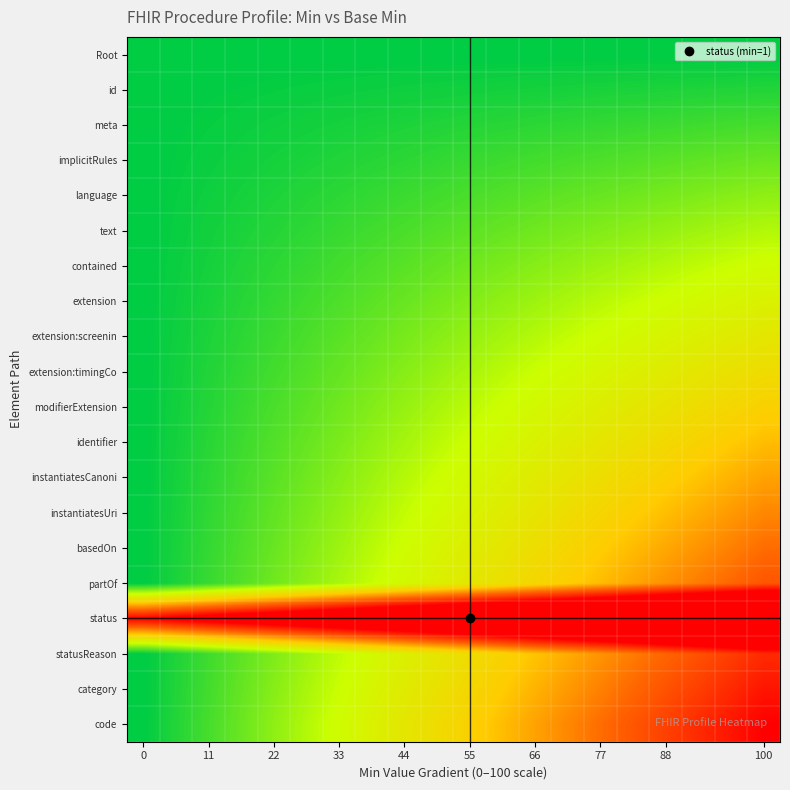

Reading left to right, extract all data points from this chart.

Root: 0.0	0.0	0.0	0.0	0.0	0.0	0.0	0.0	0.0	0.0	0.0	0.0	0.0	0.0	0.0	0.0	0.0	0.0	0.0	0.0
id: 0.0	0.0	0.0	0.0	0.0	0.0	0.0	0.0	0.0	0.0	0.0	0.0	0.0	0.0	0.0	0.0	0.0	0.0	0.0	0.1
meta: 0.0	0.0	0.0	0.0	0.0	0.0	0.0	0.0	0.0	0.0	0.1	0.1	0.1	0.1	0.1	0.1	0.1	0.1	0.1	0.1
implicitRules: 0.0	0.0	0.0	0.0	0.0	0.0	0.0	0.1	0.1	0.1	0.1	0.1	0.1	0.1	0.1	0.1	0.1	0.1	0.1	0.2
language: 0.0	0.0	0.0	0.0	0.0	0.1	0.1	0.1	0.1	0.1	0.1	0.1	0.1	0.1	0.2	0.2	0.2	0.2	0.2	0.2
text: 0.0	0.0	0.0	0.0	0.1	0.1	0.1	0.1	0.1	0.1	0.1	0.2	0.2	0.2	0.2	0.2	0.2	0.2	0.2	0.3
contained: 0.0	0.0	0.0	0.0	0.1	0.1	0.1	0.1	0.1	0.1	0.2	0.2	0.2	0.2	0.2	0.2	0.3	0.3	0.3	0.3
extension: 0.0	0.0	0.0	0.1	0.1	0.1	0.1	0.1	0.2	0.2	0.2	0.2	0.2	0.3	0.3	0.3	0.3	0.3	0.3	0.4
extension:screenin: 0.0	0.0	0.0	0.1	0.1	0.1	0.1	0.2	0.2	0.2	0.2	0.2	0.3	0.3	0.3	0.3	0.4	0.4	0.4	0.4
extension:timingCo: 0.0	0.0	0.0	0.1	0.1	0.1	0.1	0.2	0.2	0.2	0.2	0.3	0.3	0.3	0.3	0.4	0.4	0.4	0.4	0.5
modifierExtension: 0.0	0.0	0.1	0.1	0.1	0.1	0.2	0.2	0.2	0.2	0.3	0.3	0.3	0.4	0.4	0.4	0.4	0.5	0.5	0.5
identifier: 0.0	0.0	0.1	0.1	0.1	0.2	0.2	0.2	0.2	0.3	0.3	0.3	0.4	0.4	0.4	0.5	0.5	0.5	0.5	0.6
instantiatesCanoni: 0.0	0.0	0.1	0.1	0.1	0.2	0.2	0.2	0.3	0.3	0.3	0.4	0.4	0.4	0.5	0.5	0.5	0.6	0.6	0.6
instantiatesUri: 0.0	0.0	0.1	0.1	0.1	0.2	0.2	0.3	0.3	0.3	0.4	0.4	0.4	0.5	0.5	0.5	0.6	0.6	0.6	0.7
basedOn: 0.0	0.0	0.1	0.1	0.2	0.2	0.2	0.3	0.3	0.3	0.4	0.4	0.5	0.5	0.5	0.6	0.6	0.7	0.7	0.7
partOf: 0.0	0.0	0.1	0.1	0.2	0.2	0.2	0.3	0.3	0.4	0.4	0.5	0.5	0.5	0.6	0.6	0.7	0.7	0.7	0.8
status: 1.0	1.0	1.1	1.1	1.2	1.2	1.3	1.3	1.4	1.4	1.4	1.5	1.5	1.6	1.6	1.7	1.7	1.8	1.8	1.8
statusReason: 0.0	0.0	0.1	0.1	0.2	0.2	0.3	0.3	0.4	0.4	0.5	0.5	0.6	0.6	0.7	0.7	0.8	0.8	0.8	0.9
category: 0.0	0.0	0.1	0.1	0.2	0.2	0.3	0.3	0.4	0.4	0.5	0.5	0.6	0.6	0.7	0.7	0.8	0.8	0.9	0.9
code: 0.0	0.1	0.1	0.2	0.2	0.3	0.3	0.4	0.4	0.5	0.5	0.6	0.6	0.7	0.7	0.8	0.8	0.9	0.9	1.0